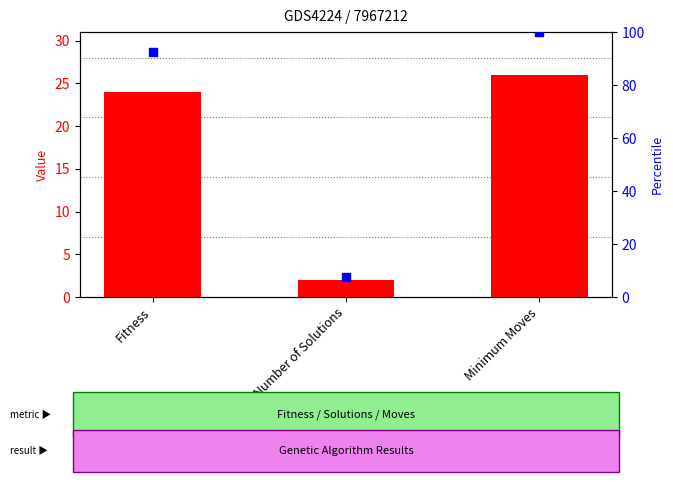

Which series contains the highest Y value?

percentile rank within the sample